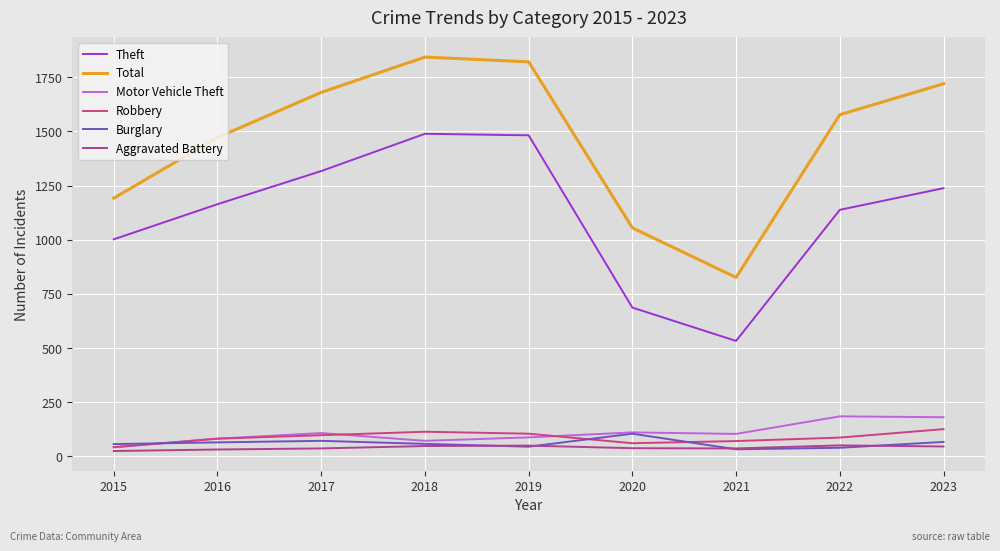

The Aggravated Battery series shows 37 at 2021. True or false?

True